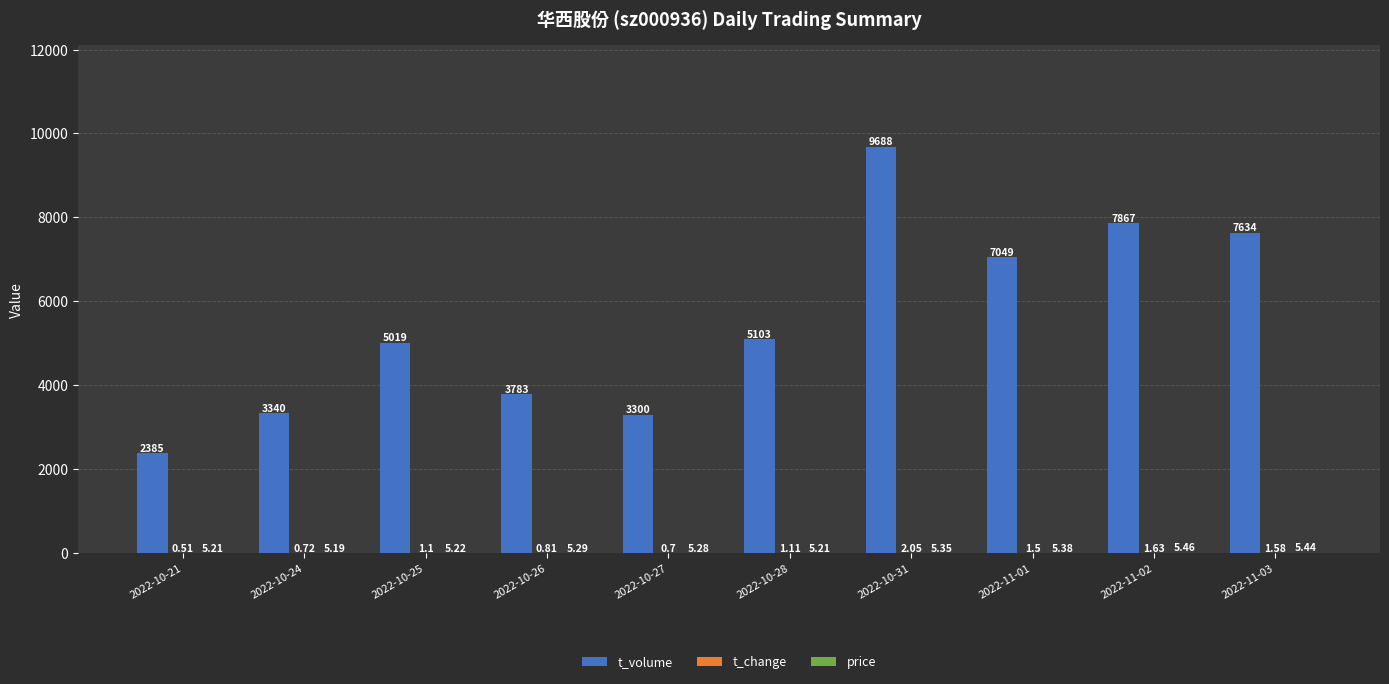

Between 2022-10-24 and 2022-11-03, which series saw the biggest shift?

t_volume